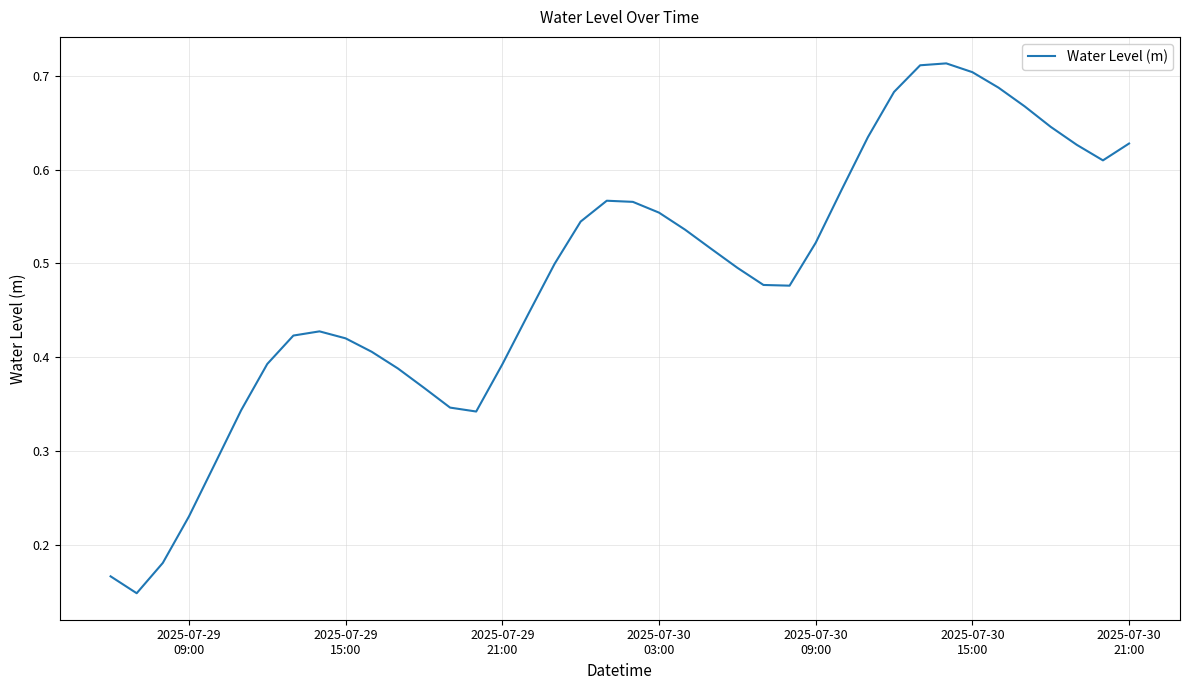

Is this an area chart (filled region under the line)?

No